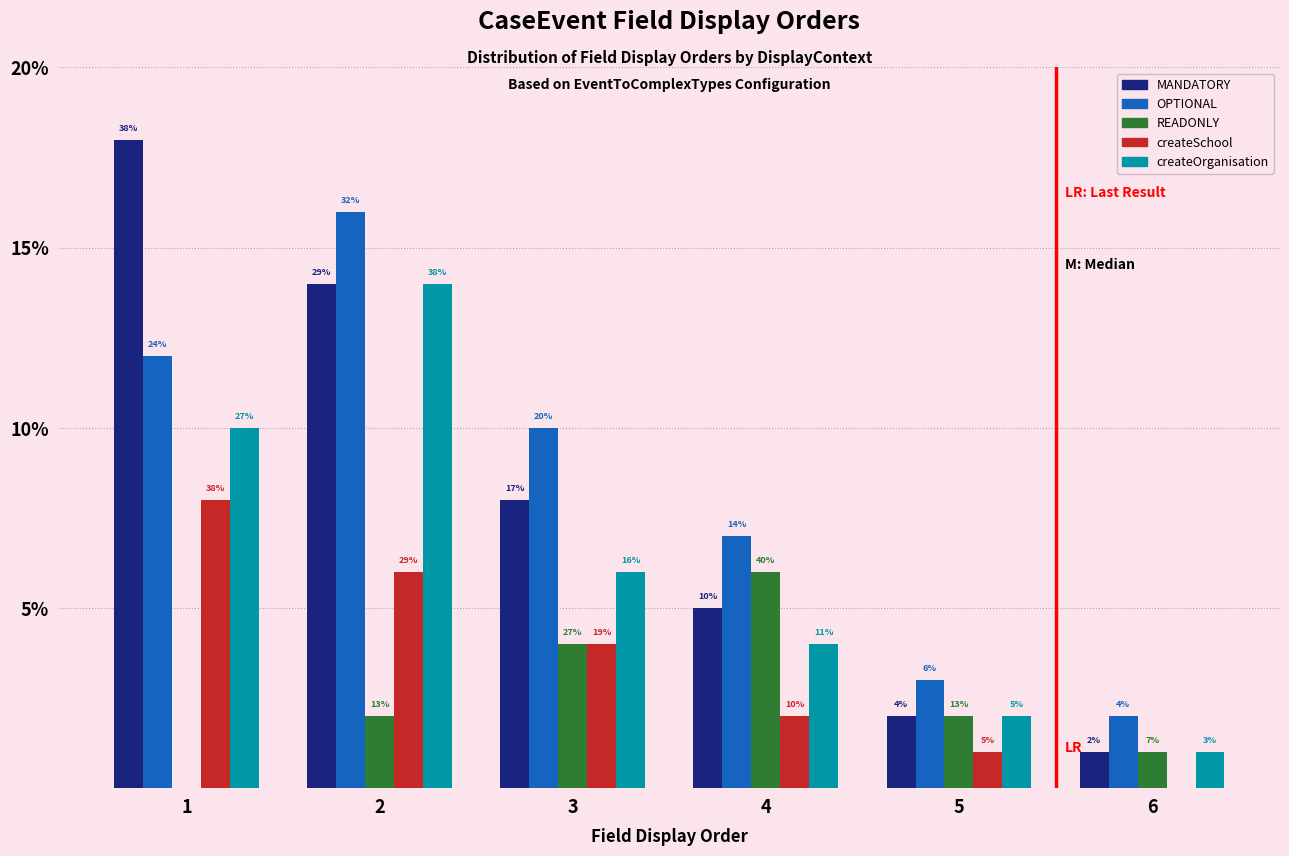

How many groups of bars are there?

6